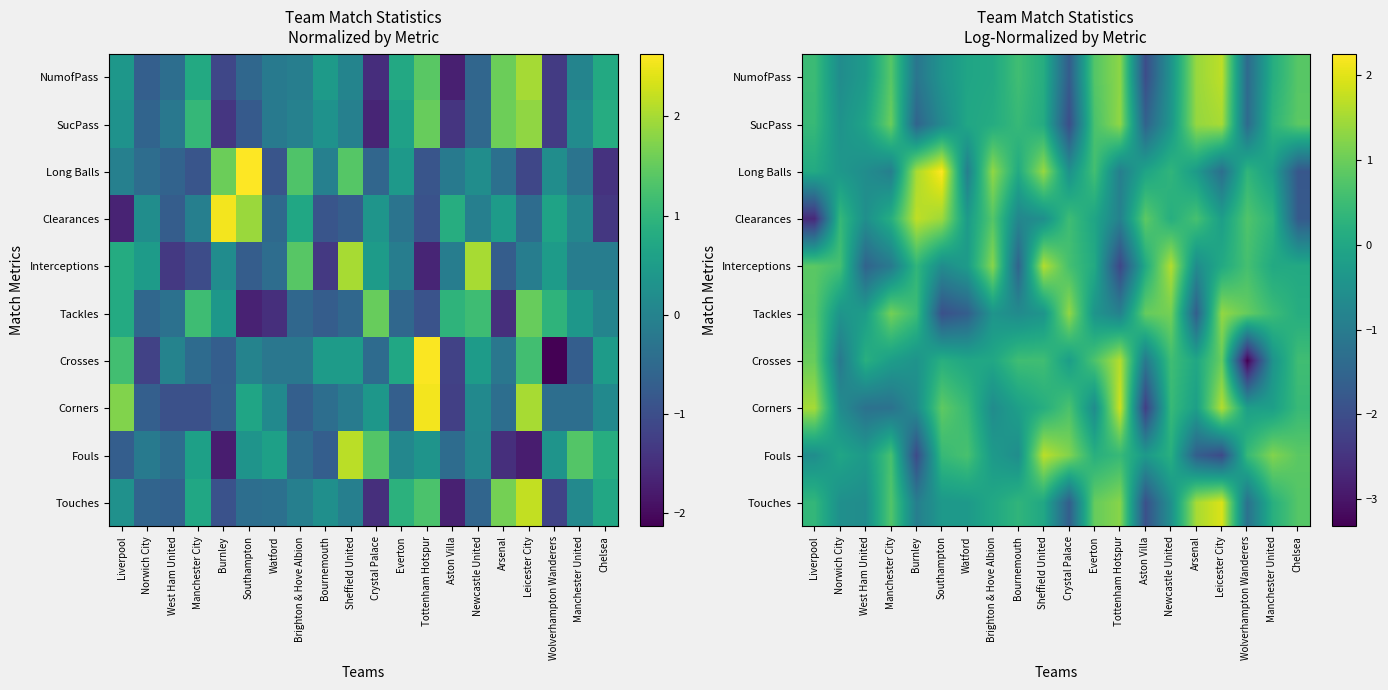

At which label does Corners first exceed 0?

Liverpool